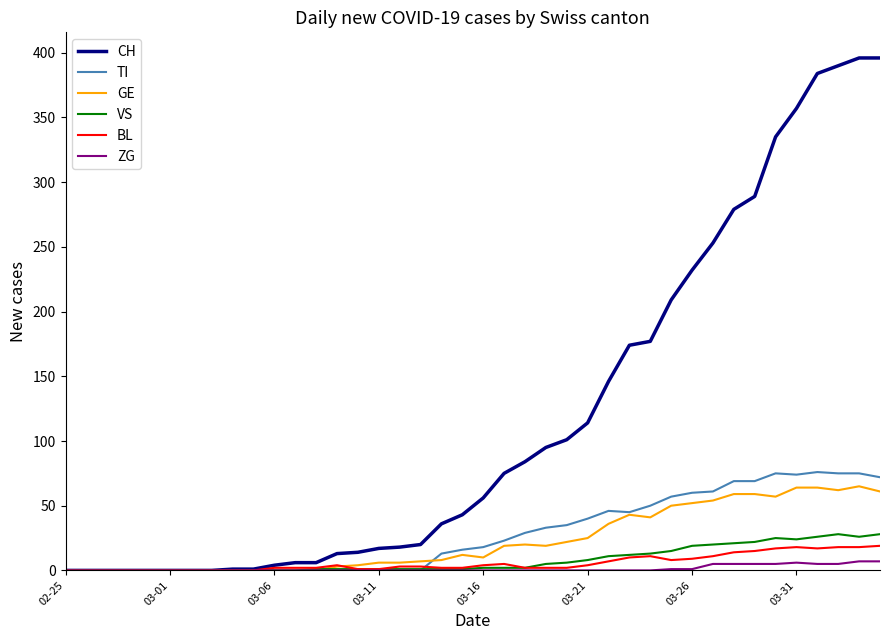

Which series has the widest spread of values?

CH